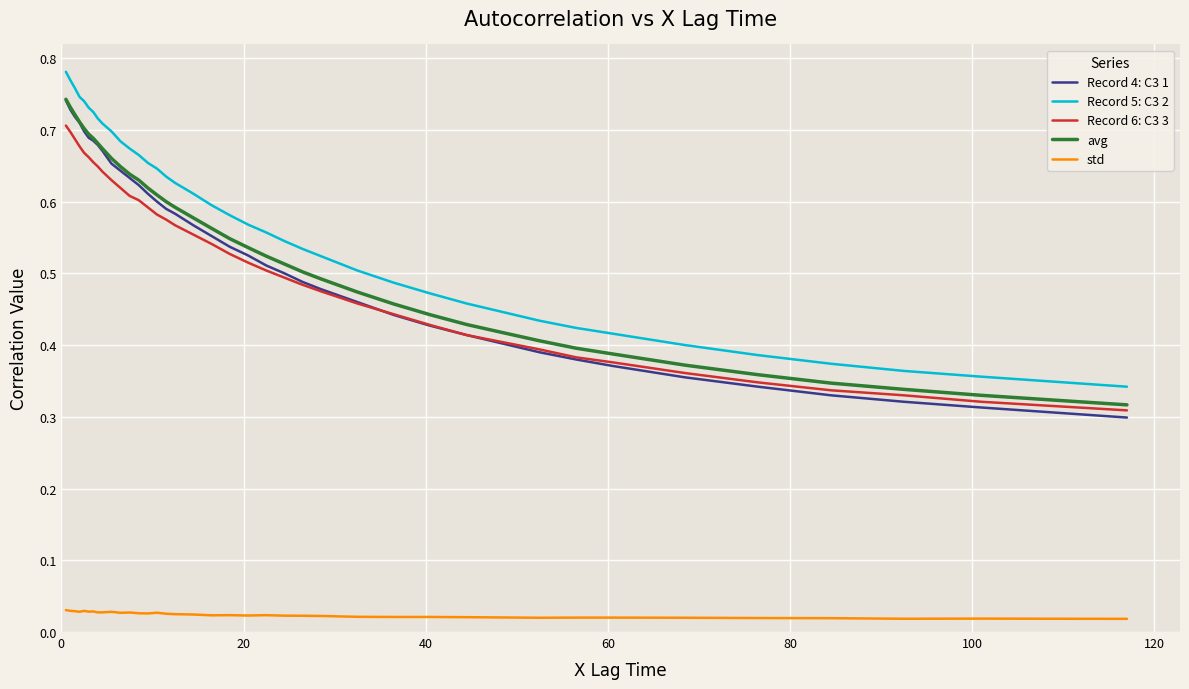

True or false: std and avg intersect in this chart.

False